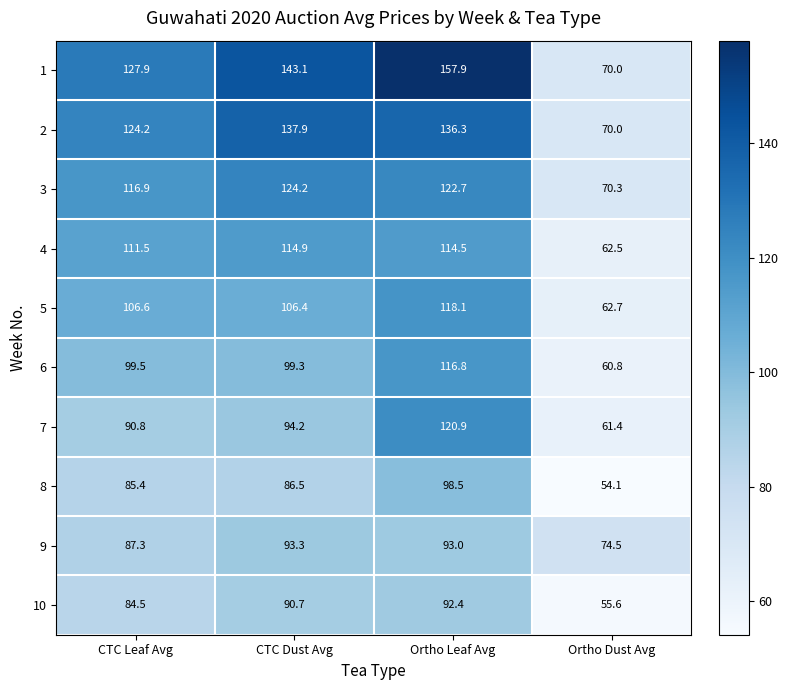

What is the sum of all 6 values?

376.4